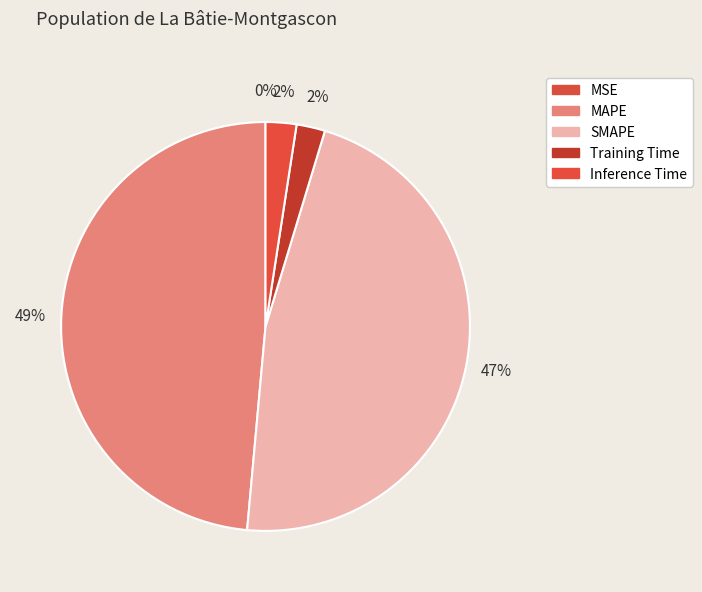

Is it true that MSE is 0% of the pie?

True